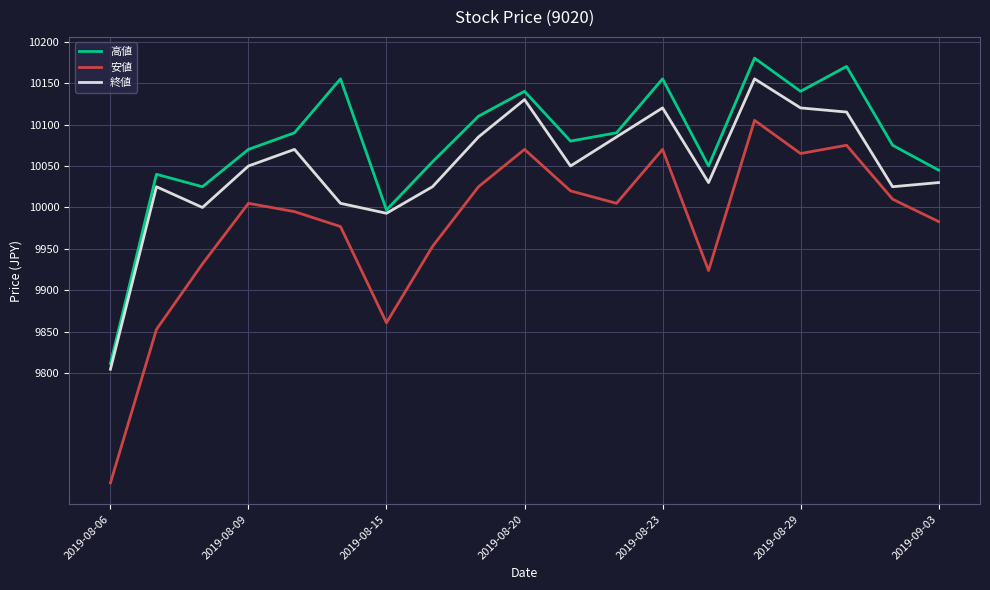

In 高値, how many points are higher than both neighbors (excluding endpoints)?

6